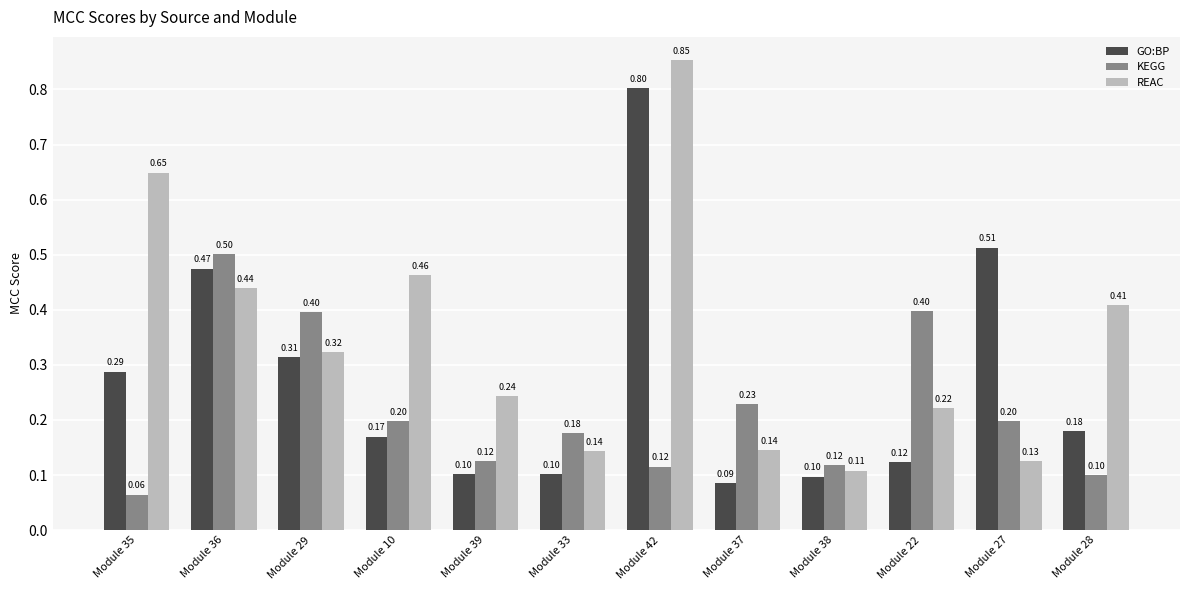

Where is REAC nearest to the value 0?

Module 38